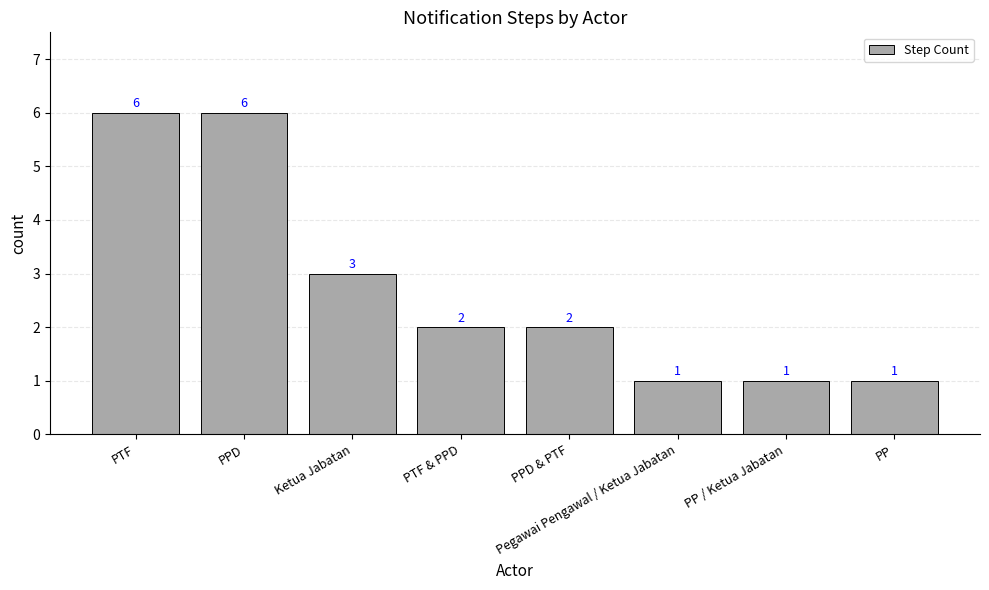

What is the label of the 8th bar from the right?

PTF